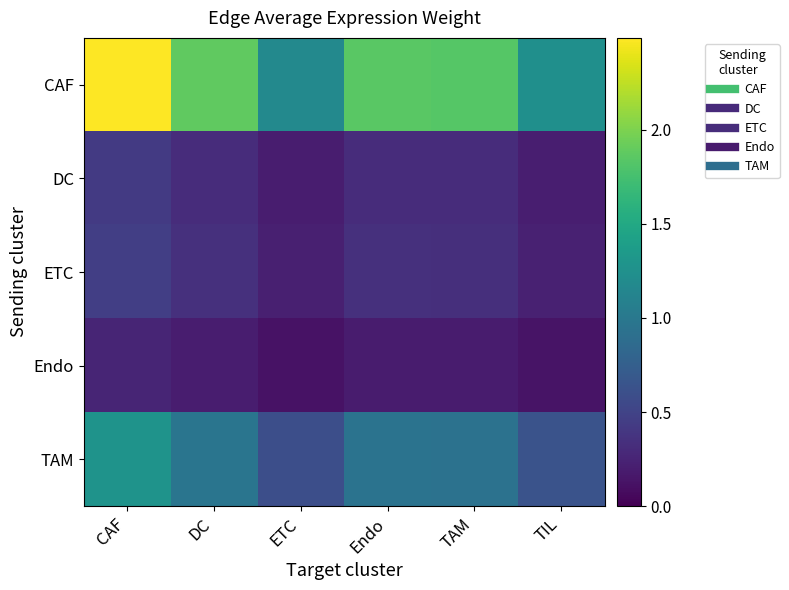

Reading left to right, extract all data points from this chart.

CAF: CAF=2.5	DC=1.9	ETC=1.2	Endo=1.9	TAM=1.8	TIL=1.2
DC: CAF=0.4	DC=0.3	ETC=0.2	Endo=0.3	TAM=0.3	TIL=0.2
ETC: CAF=0.5	DC=0.3	ETC=0.2	Endo=0.3	TAM=0.3	TIL=0.2
Endo: CAF=0.3	DC=0.2	ETC=0.1	Endo=0.2	TAM=0.2	TIL=0.1
TAM: CAF=1.3	DC=1.0	ETC=0.6	Endo=0.9	TAM=0.9	TIL=0.6